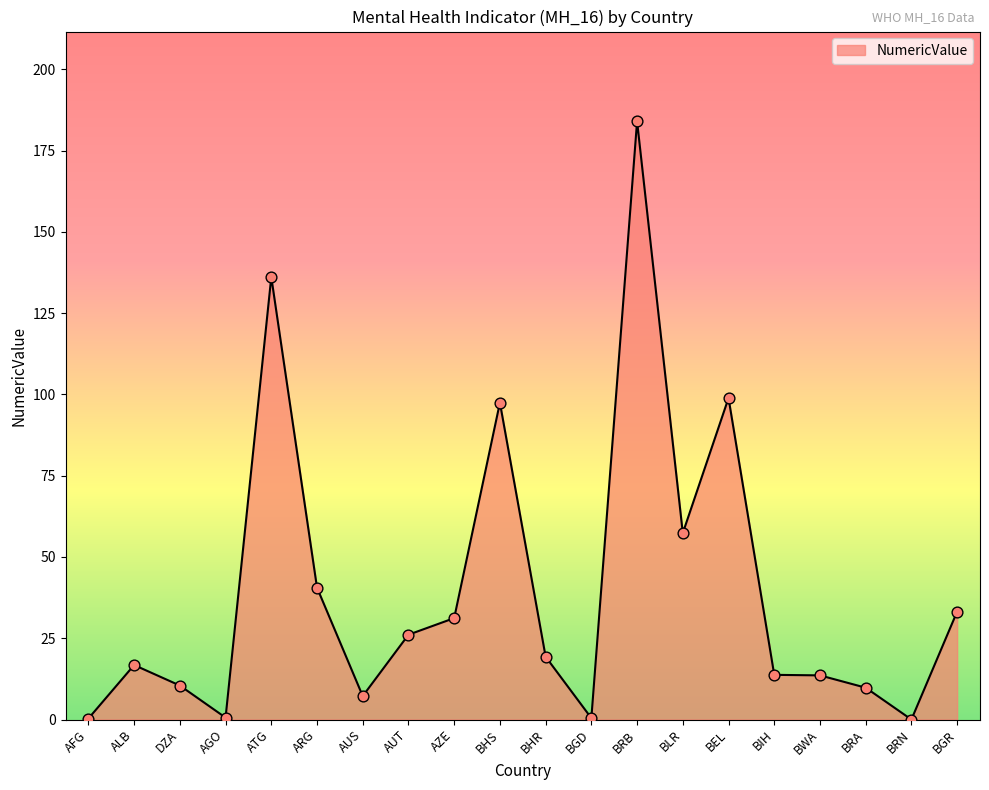

Between AFG and BGR, which is larger?

BGR